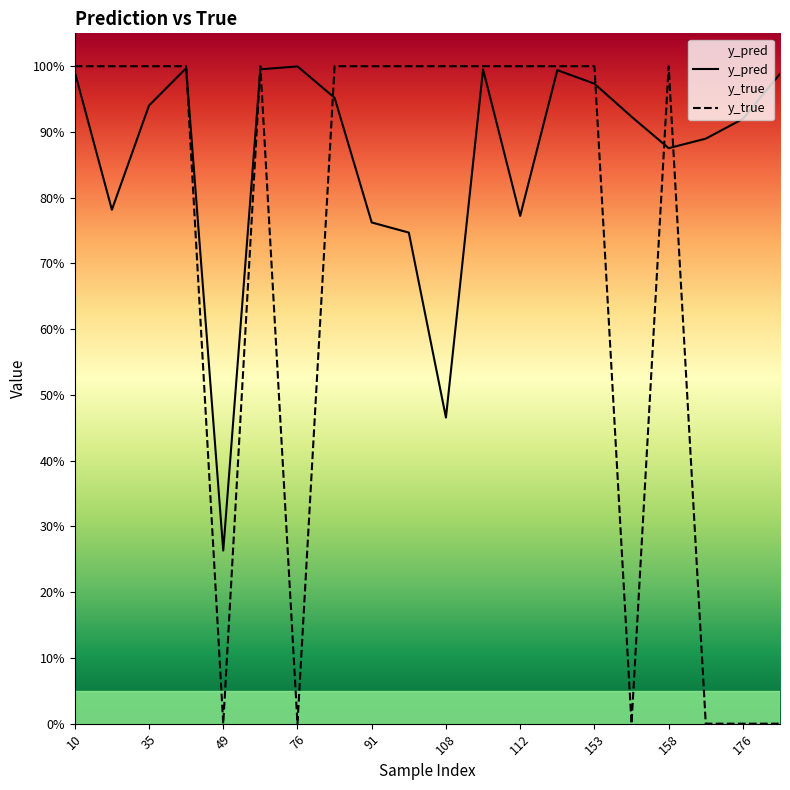

Which series has the largest total across all categories?

y_pred